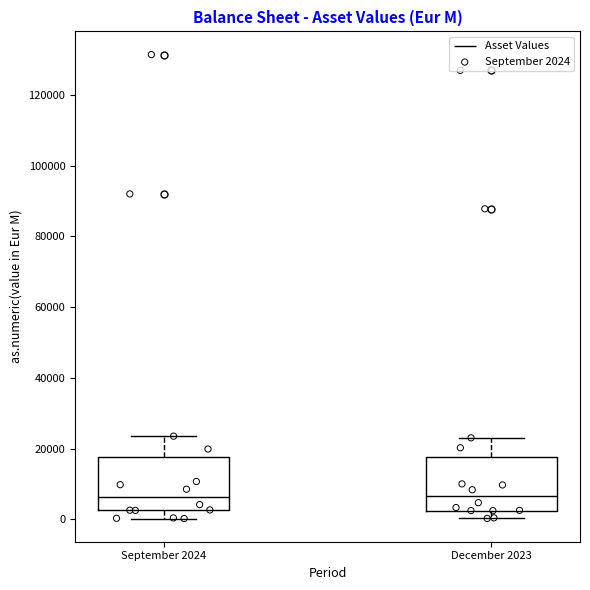

Reading left to right, transcribe this box plot: for each box, give where its median line is, the range the box spans, and where its two whiskers end, as read against the y-axis. The values are not printed on the chart, so give them approximately, as read against the axis.

September 2024: median 6000, box 2000 to 18000, whiskers 0 to 24000
December 2023: median 6000, box 2000 to 18000, whiskers 0 to 24000